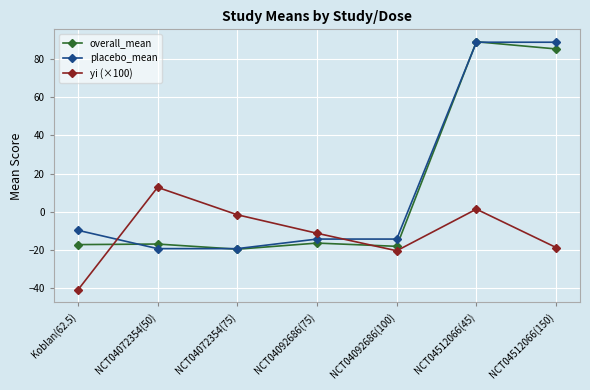

Which label corresponds to the smallest value in the chart?

Koblan(62.5)